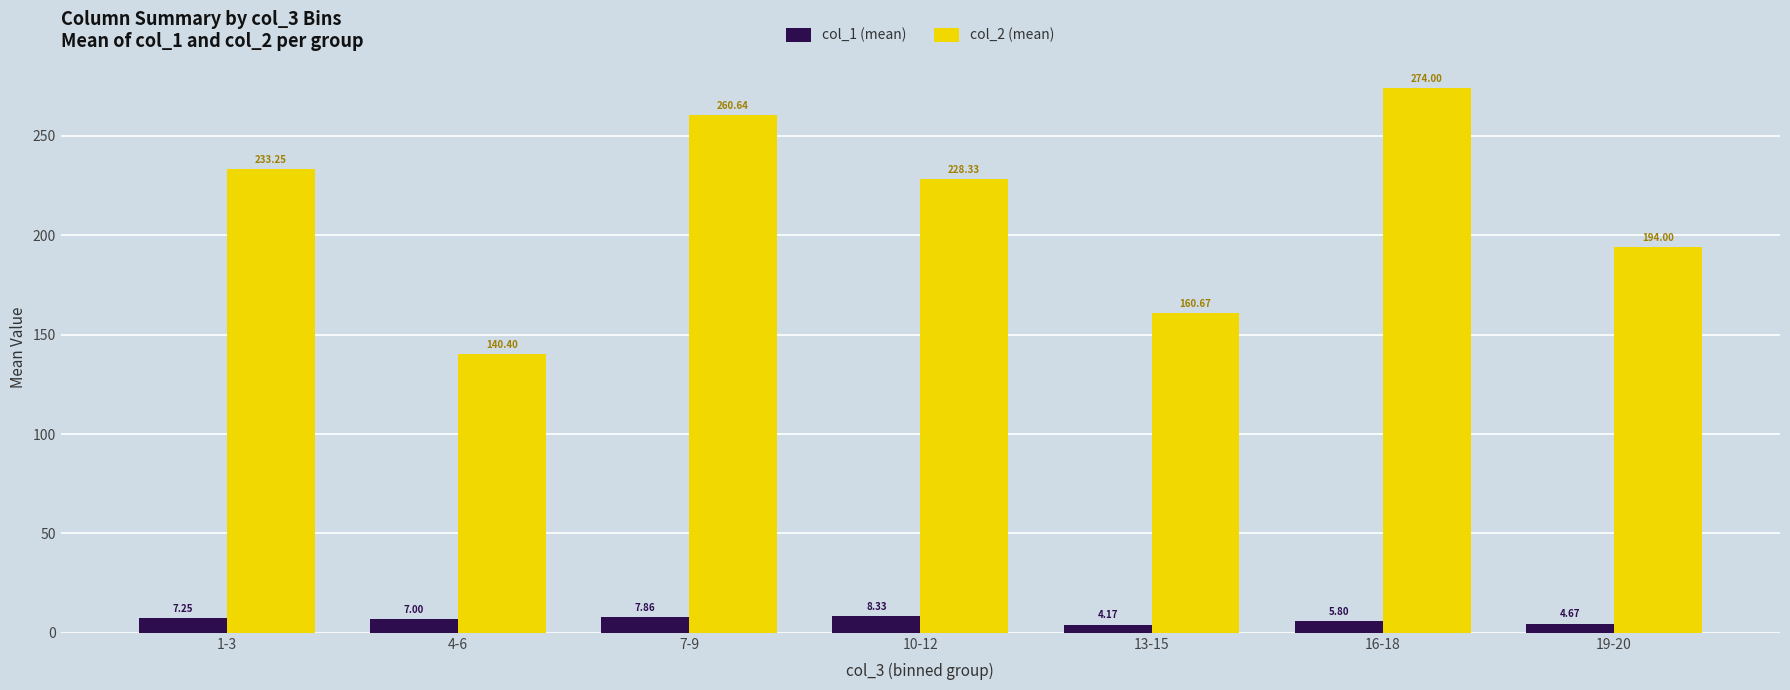

How many bars are there in each group?

2